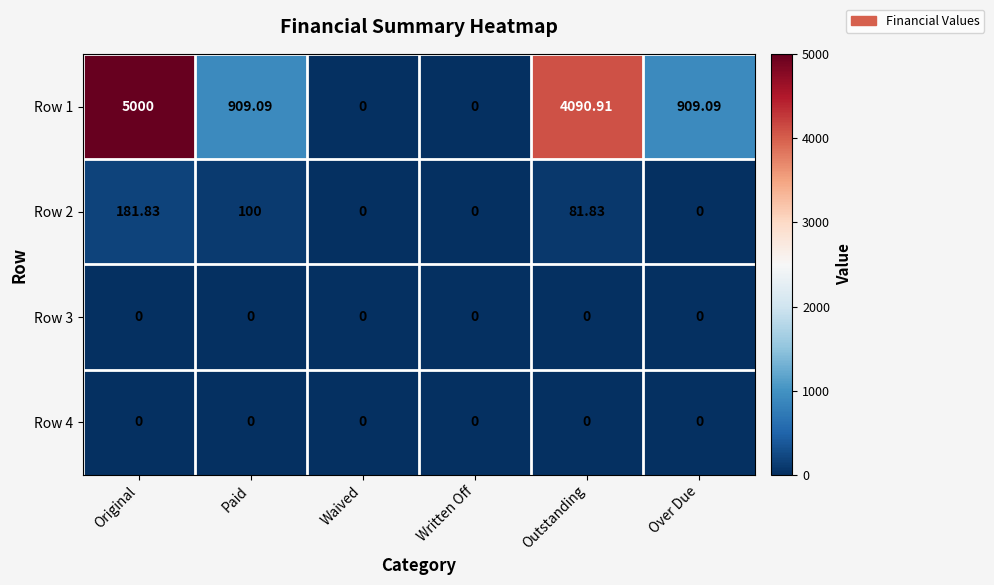

Between Written Off and Over Due, which series saw the biggest shift?

Row 1